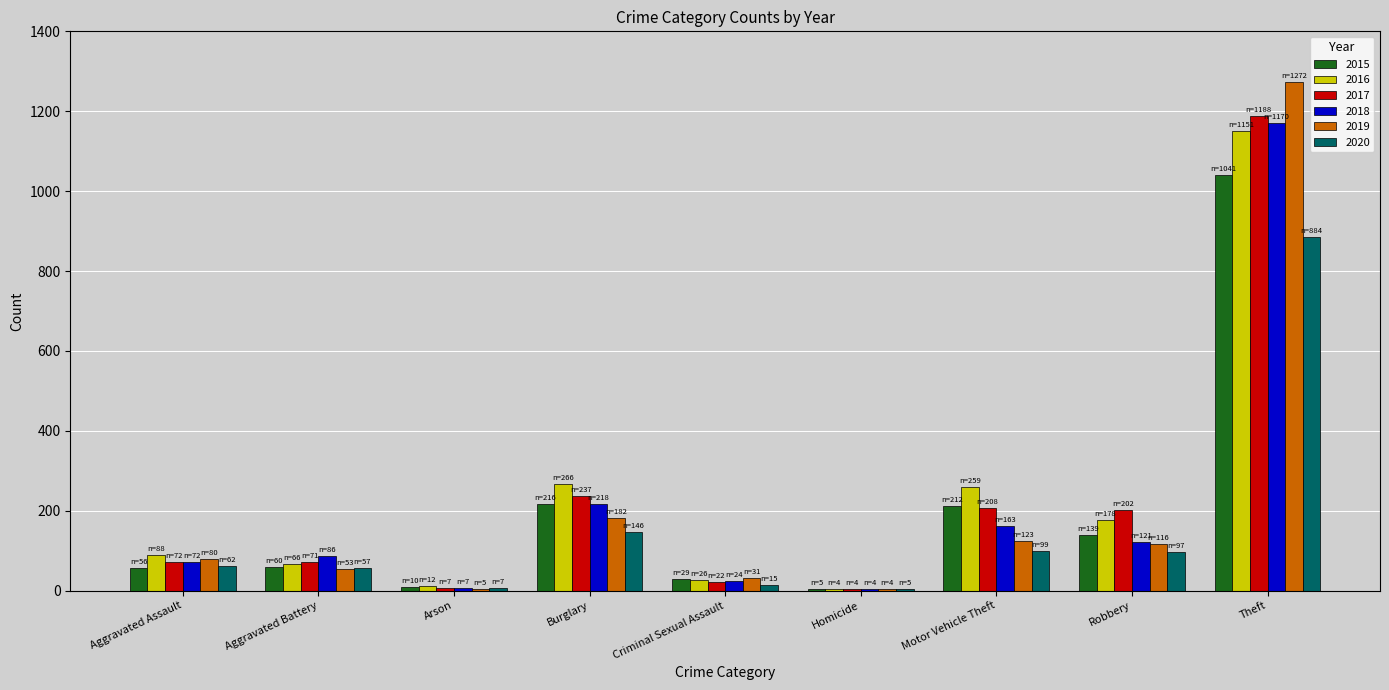

What are all the series names shown in the legend?

2015, 2016, 2017, 2018, 2019, 2020